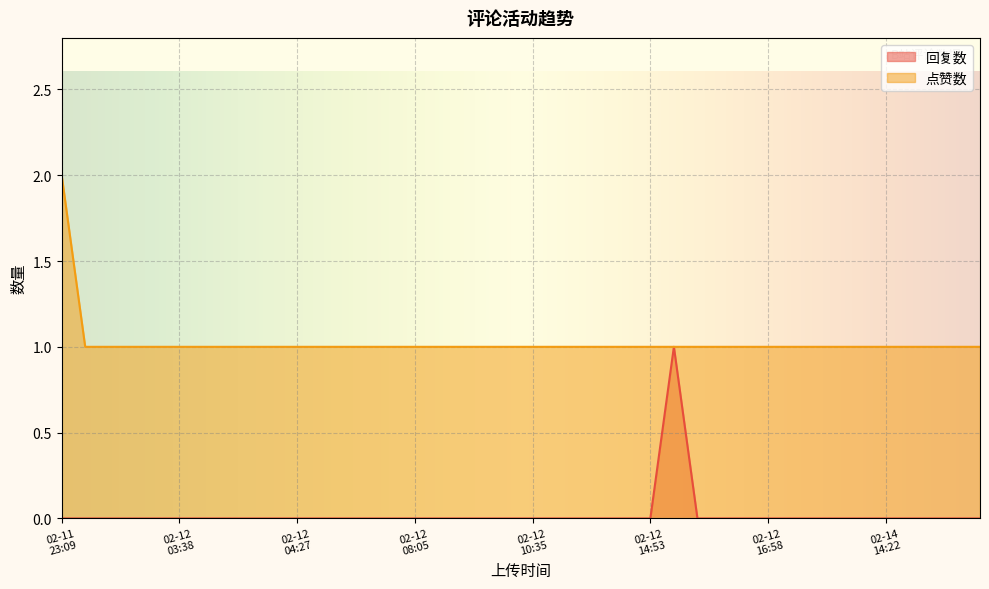

At which category does 回复数 reach its first local peak?

1676213871